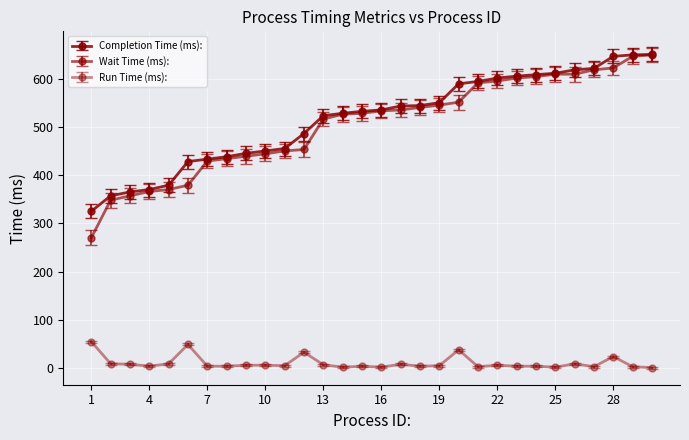

Reading right to left, list all the values displayed in this chart.

Completion Time (ms):: 650	649	646	621	618	611	608	605	601	594	589	550	544	543	535	532	528	523	486	455	450	445	438	433	428	379	370	365	357	325
Wait Time (ms):: 649	646	622	618	609	609	604	601	595	591	551	545	540	535	533	528	526	516	453	450	444	439	434	429	379	370	366	357	348	270
Run Time (ms):: 1	3	24	3	9	2	4	4	6	3	38	5	4	8	2	4	2	7	33	5	6	6	4	4	49	9	4	8	9	55